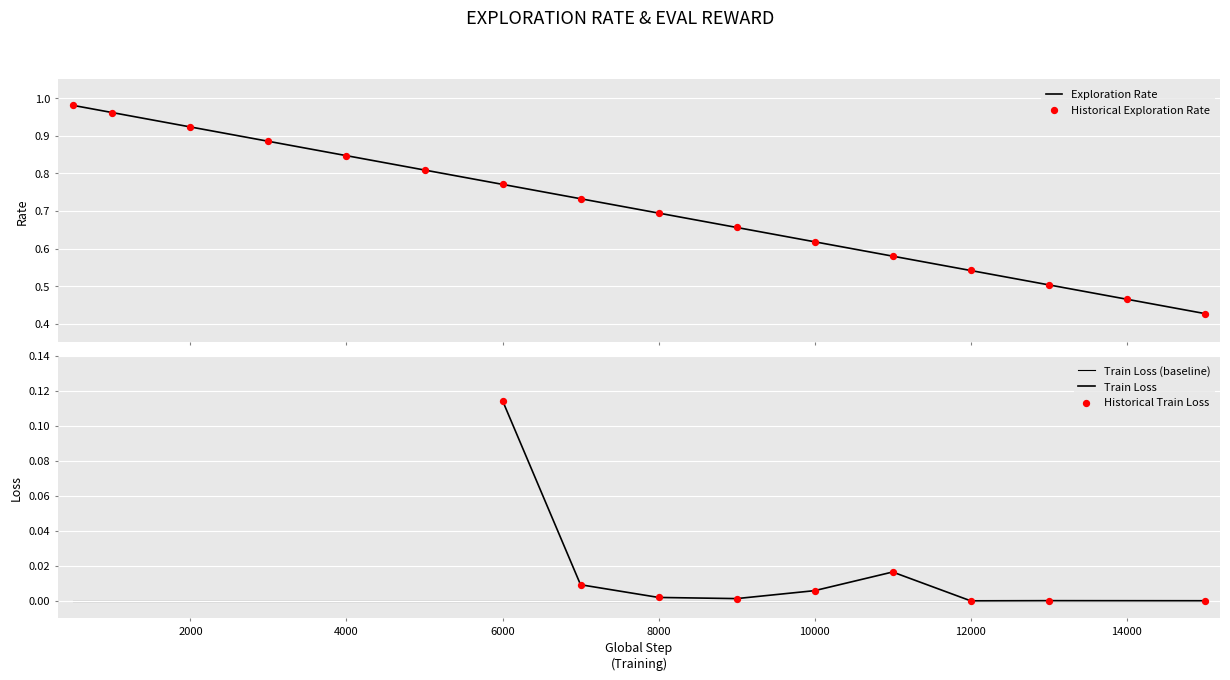

What is the total value across all series at 2000?

1.8